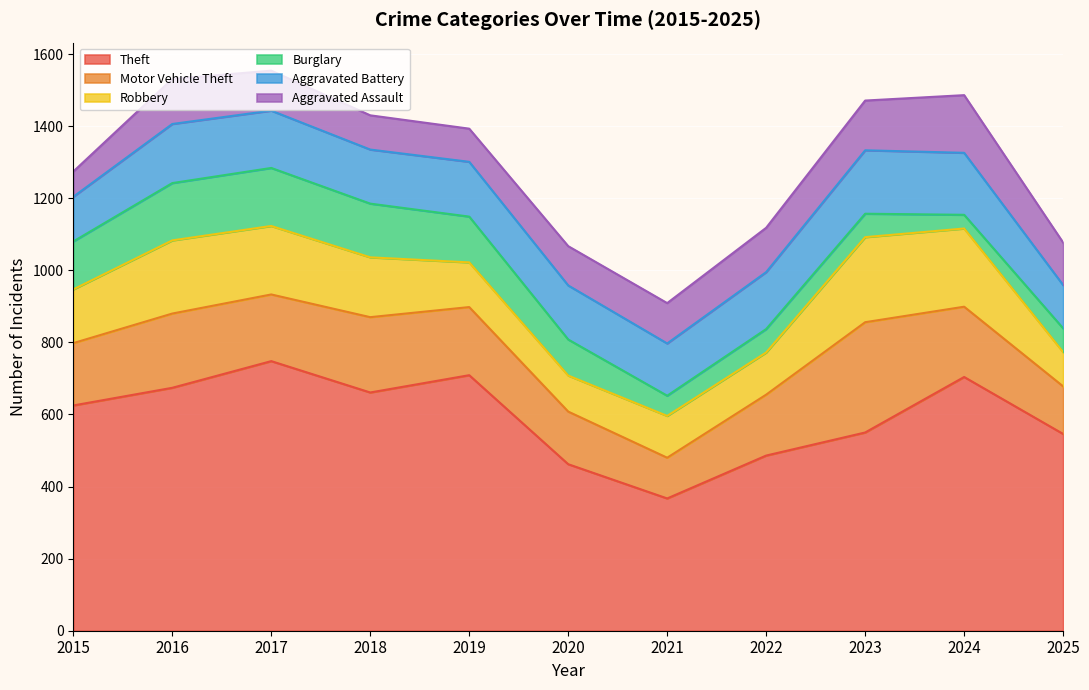

What is the difference between the maximum and minimum values in the Theft series?

381